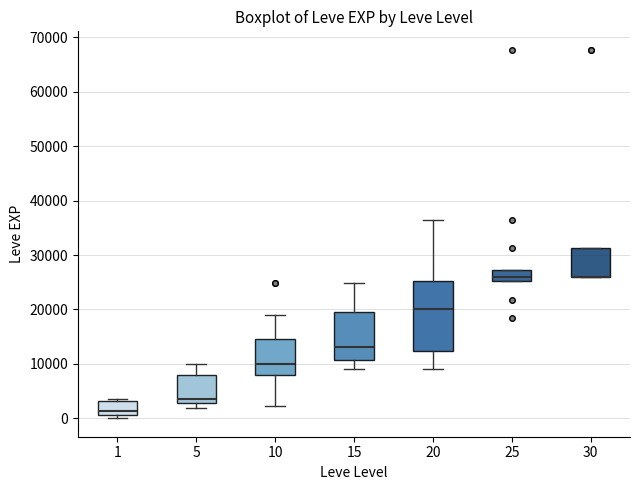

Which box is the tallest, from its lower edge to its upper edge?

20